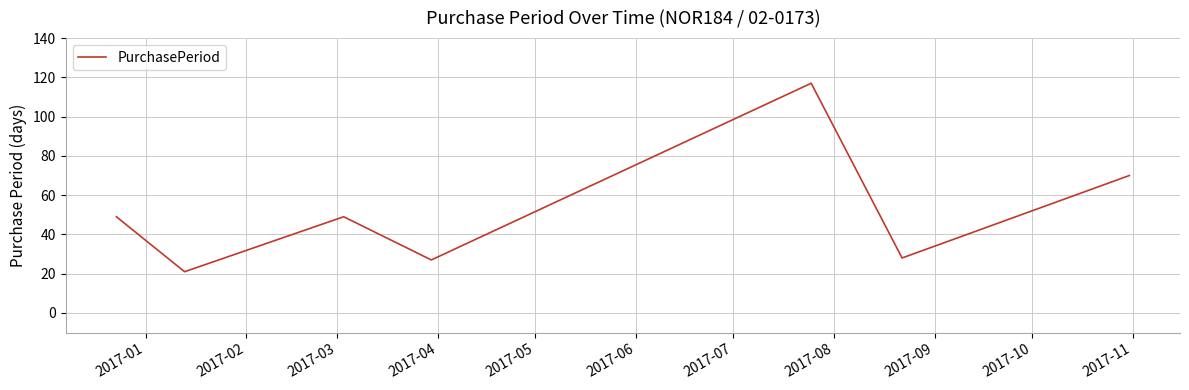

How many interior local peaks (higher than both neighbors) does the data have?

2